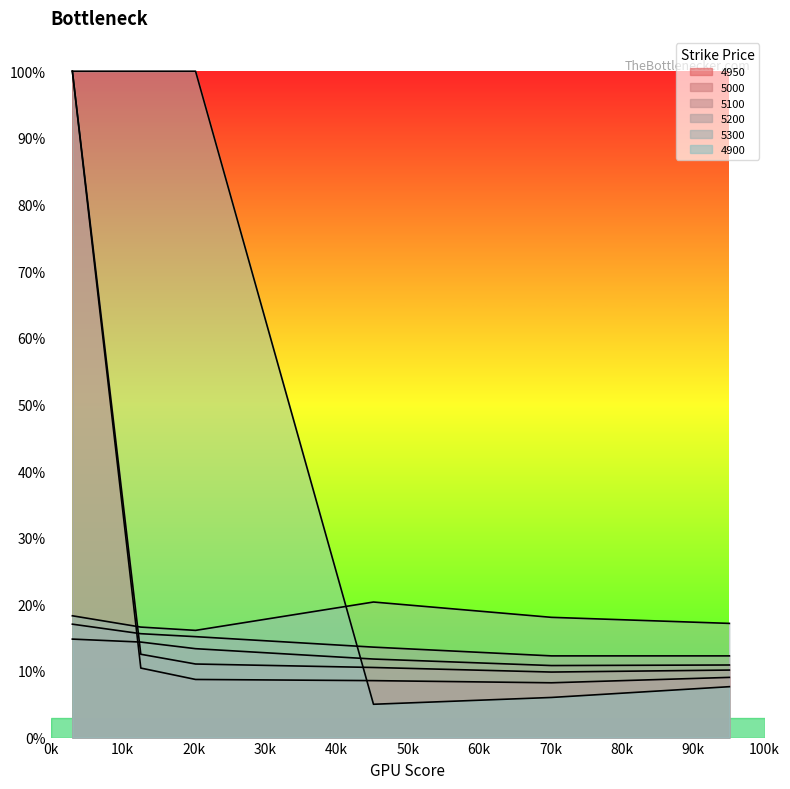

What is the label of the 5th point from the left?

0.7013698630136986